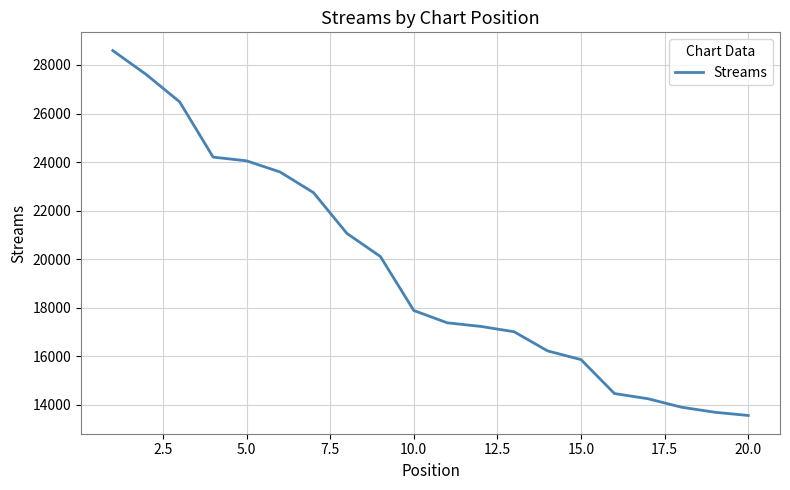

Reading left to right, what are all the values shown in this chart?

28593	27607	26478	24205	24051	23593	22743	21061	20112	17886	17379	17231	17011	16222	15863	14466	14252	13904	13695	13562